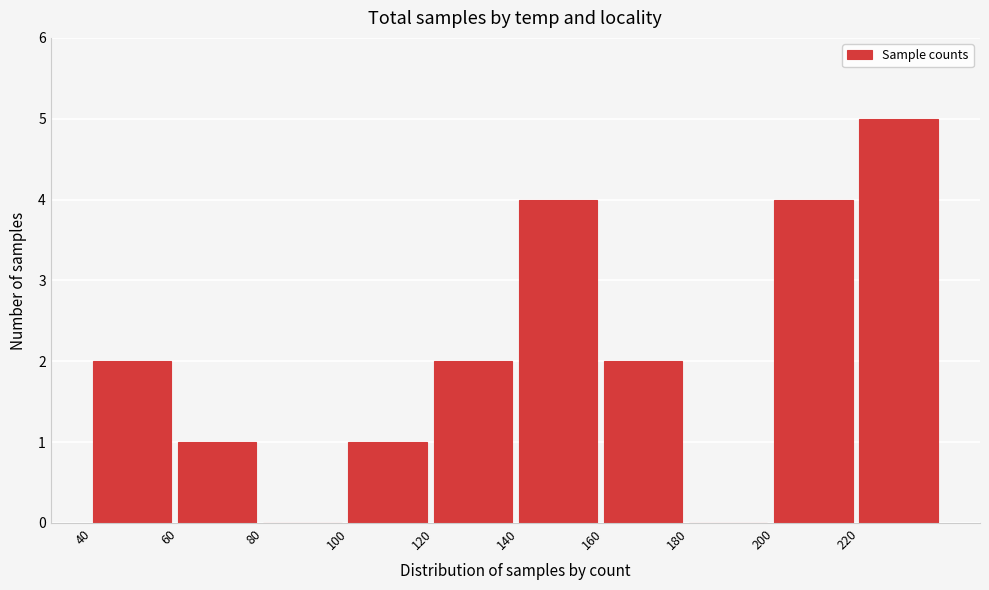

Reading left to right, transcribe this chart: for each bar, give the range it covers on the x-axis and its height. The values are not printed on the chart, so give them approximately, as read against the axis.

40 to 60: 2
60 to 80: 1
80 to 100: 0
100 to 120: 1
120 to 140: 2
140 to 160: 4
160 to 180: 2
180 to 200: 0
200 to 220: 4
220 to 240: 5